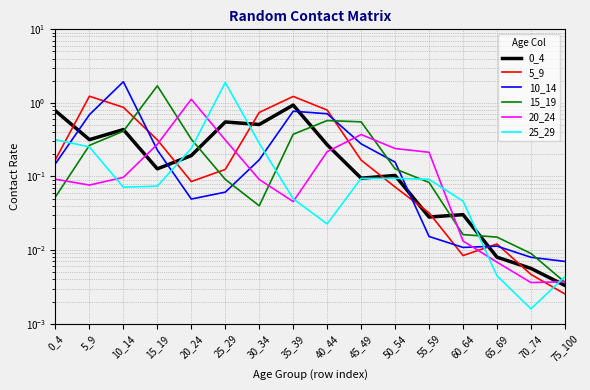

Is it true that 0_4 equals 0.2 at 20_24?

True